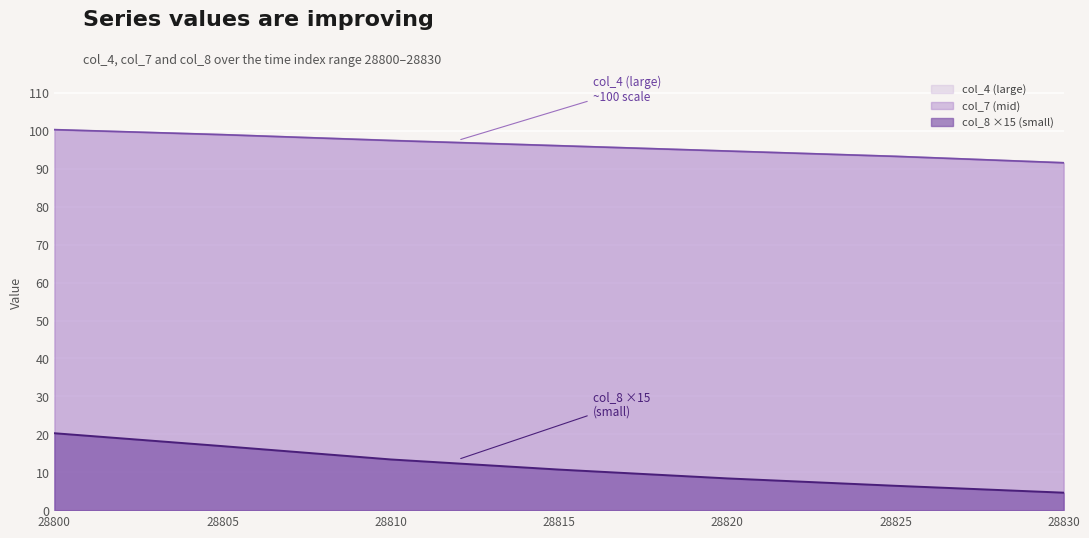

At which category is the sum across all series the highest?

28800